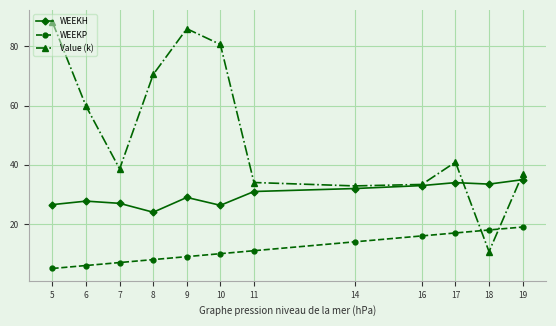

After their last crossing, which series has the higher values: WEEKH or Value (k)?

Value (k)